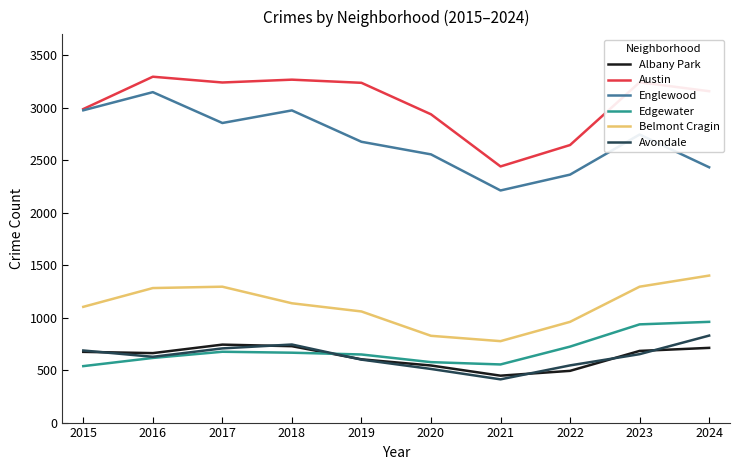

In Austin, how many points are lower than both neighbors (excluding endpoints)?

2